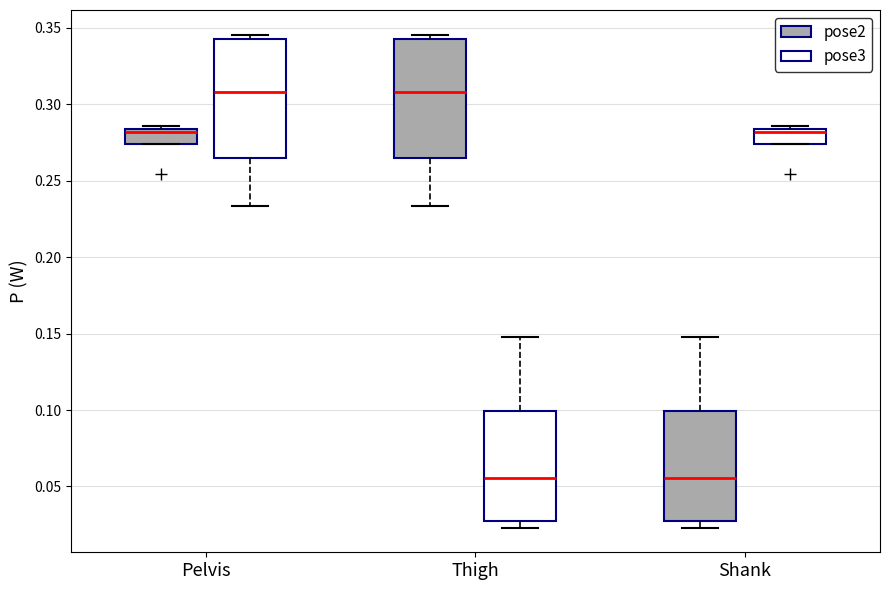

Reading left to right, transcribe this box plot: for each box, give where its median line is, the range the box spans, and where its two whiskers end, as read against the y-axis. The values are not printed on the chart, so give them approximately, as read against the axis.

Pelvis (pose2): median 0.280, box 0.275 to 0.285, whiskers 0.275 to 0.285 (just above the box's upper edge)
Pelvis (pose3): median 0.310, box 0.265 to 0.345, whiskers 0.235 to 0.345 (just above the box's upper edge)
Thigh (pose2): median 0.310, box 0.265 to 0.345, whiskers 0.235 to 0.345 (just above the box's upper edge)
Thigh (pose3): median 0.055, box 0.025 to 0.100, whiskers 0.025 (just below the box's lower edge) to 0.150
Shank (pose2): median 0.055, box 0.025 to 0.100, whiskers 0.025 (just below the box's lower edge) to 0.150
Shank (pose3): median 0.280, box 0.275 to 0.285, whiskers 0.275 to 0.285 (just above the box's upper edge)